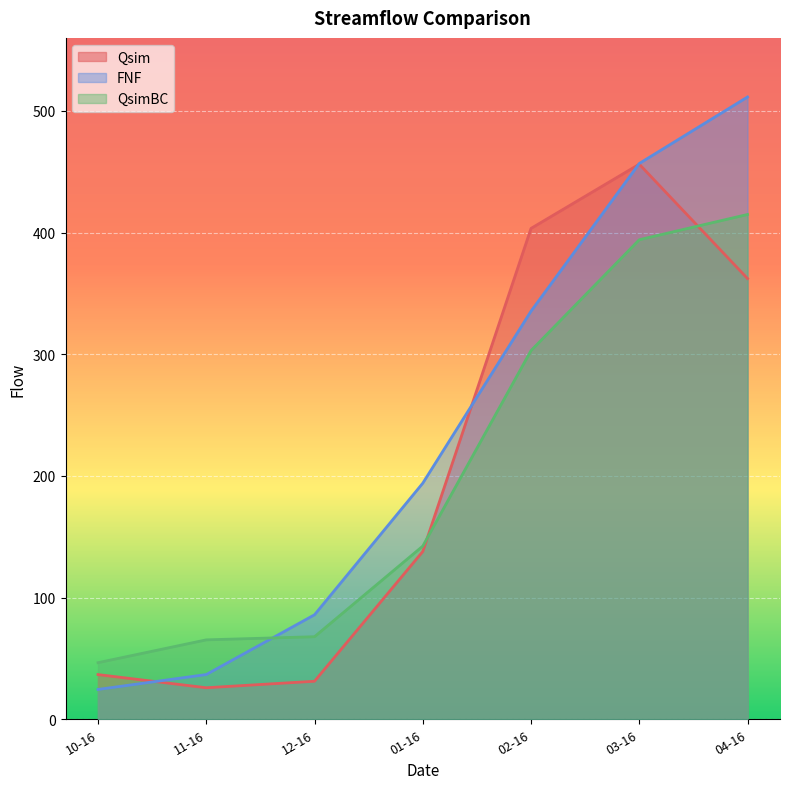

What is the value of the FNF point at the 6th from the left?

456.8